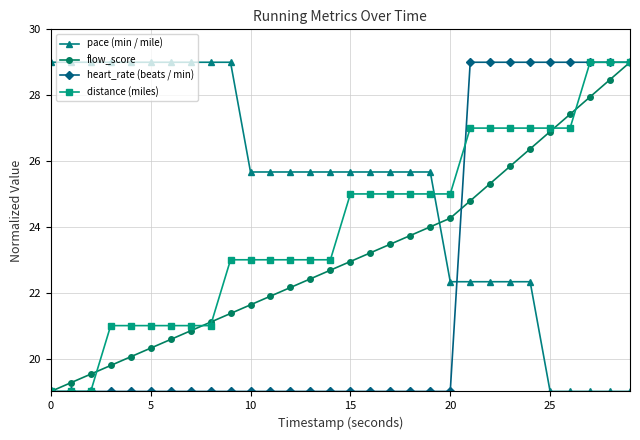

True or false: pace (min / mile) and distance (miles) intersect in this chart.

True